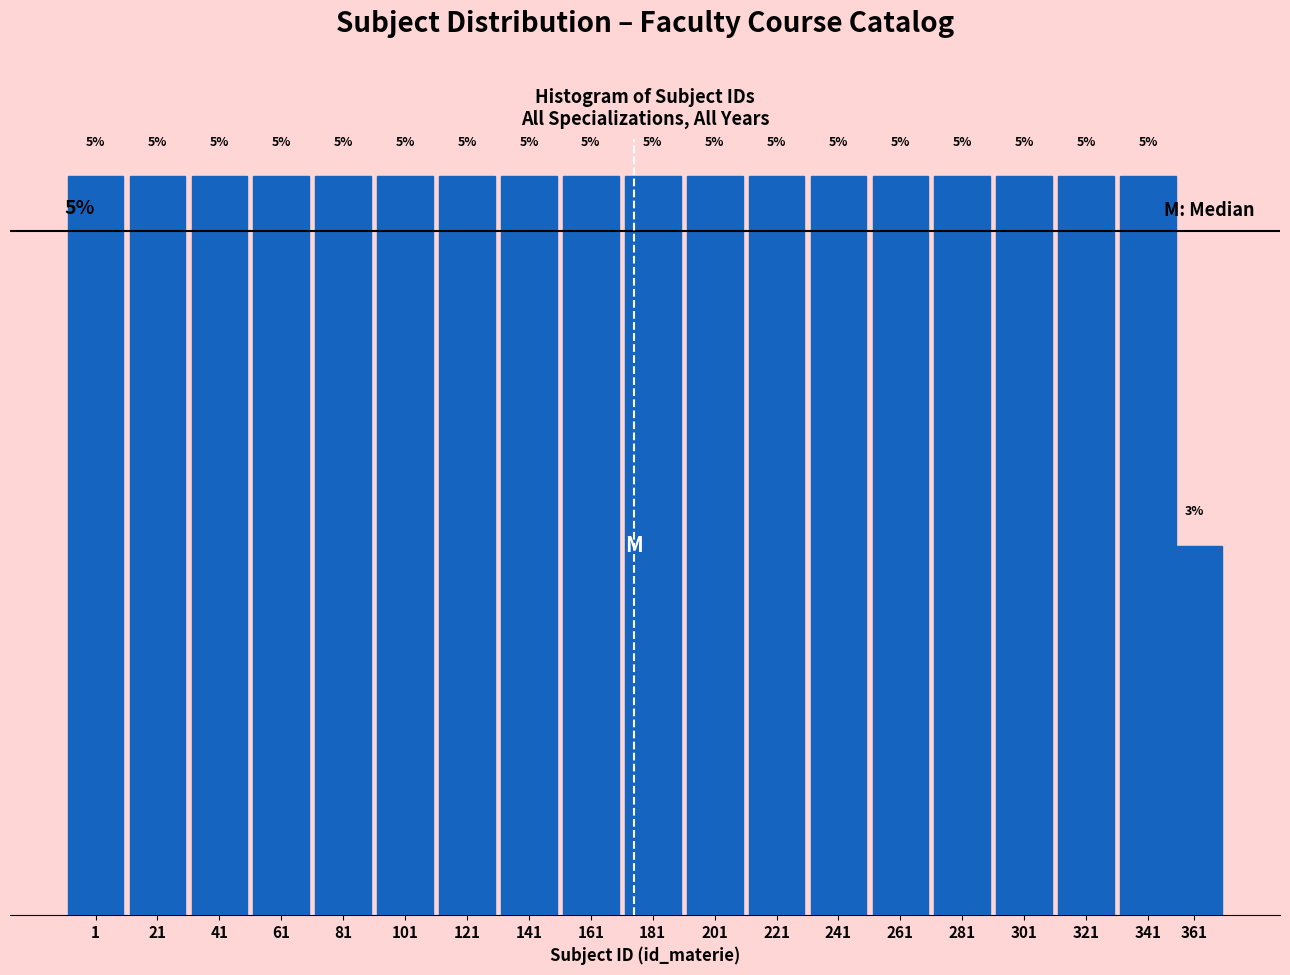

Are the bars horizontal?

No